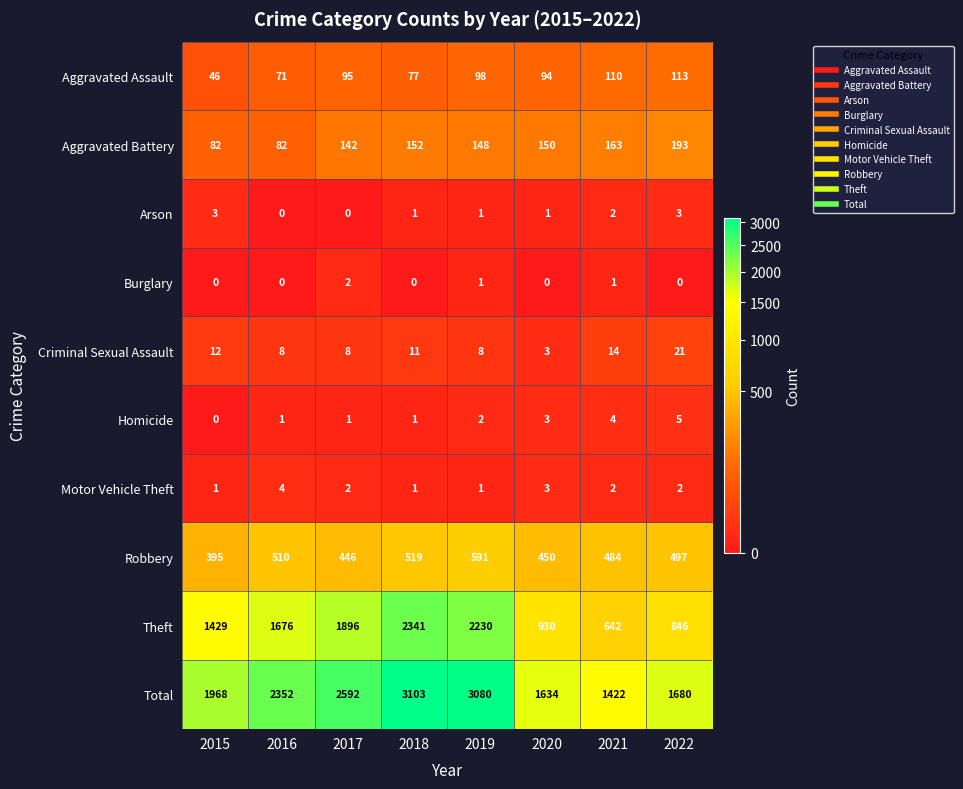

What is the lowest value of the Criminal Sexual Assault series?

3